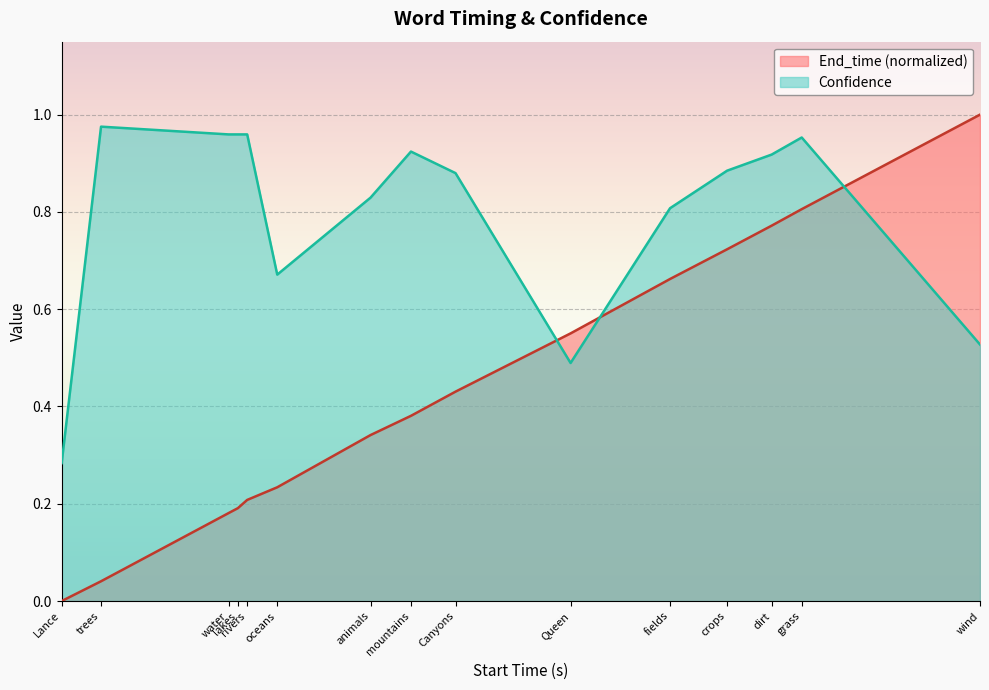

True or false: Confidence has a value of 1.5 at lakes.

False